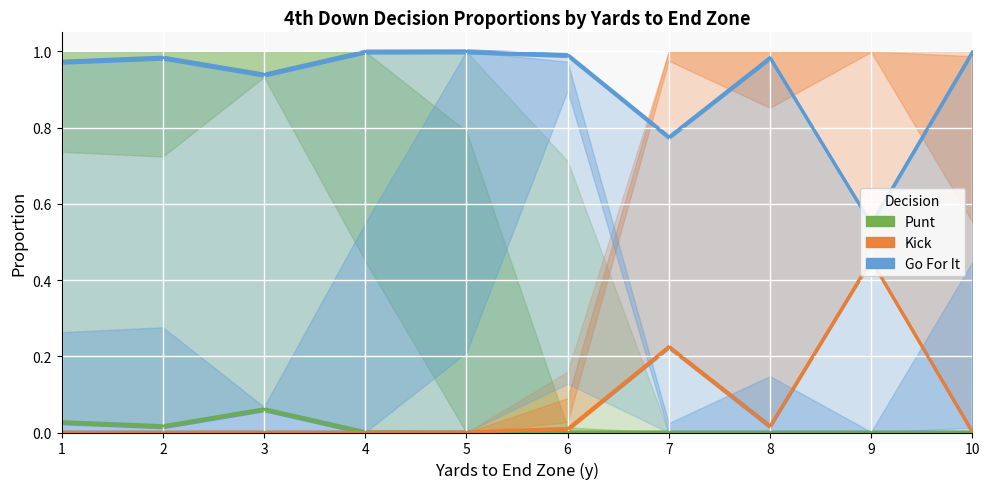

What is the value of the punt point at the 3rd from the left?

0.1